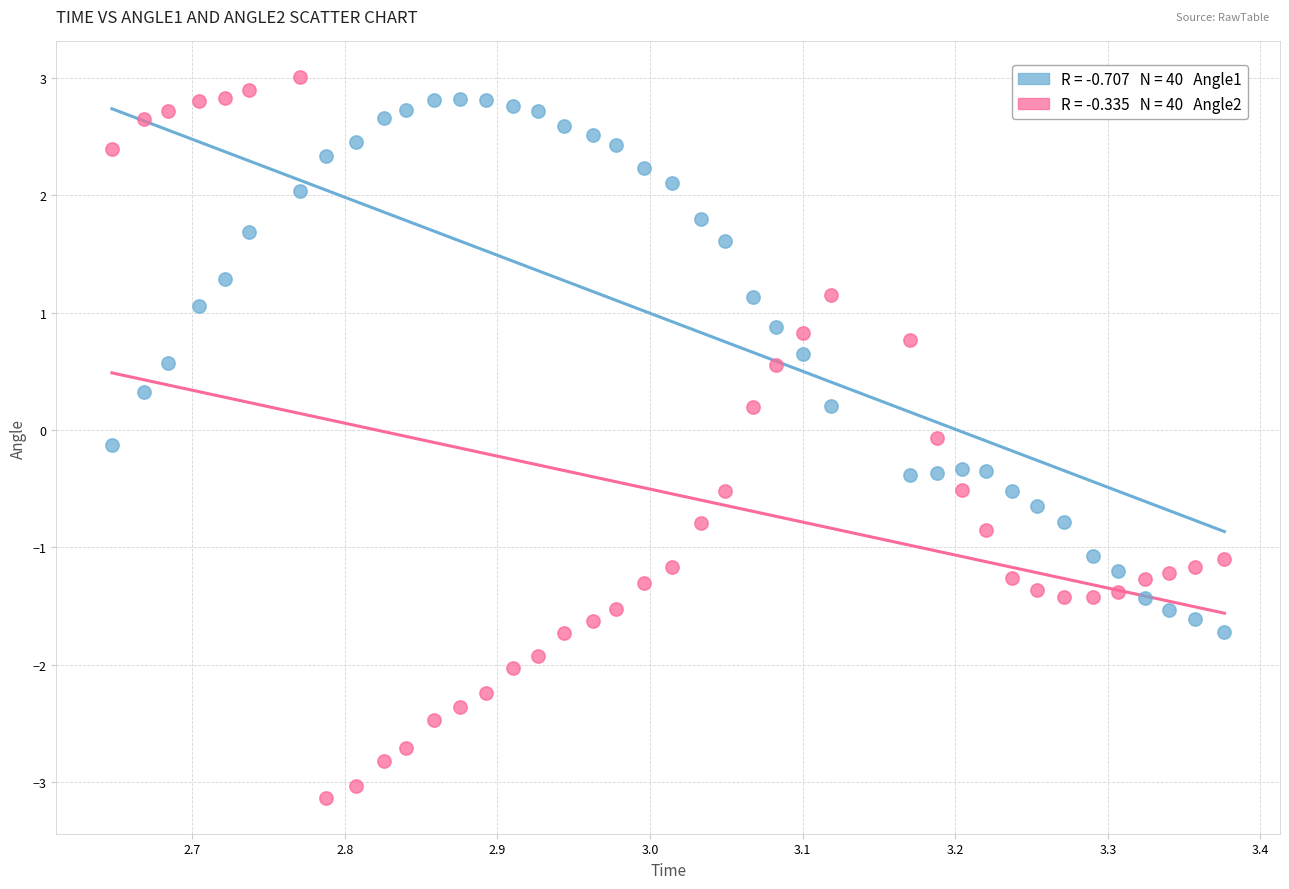

Across all data points, what is the range of Y values (max minus min)?

6.1